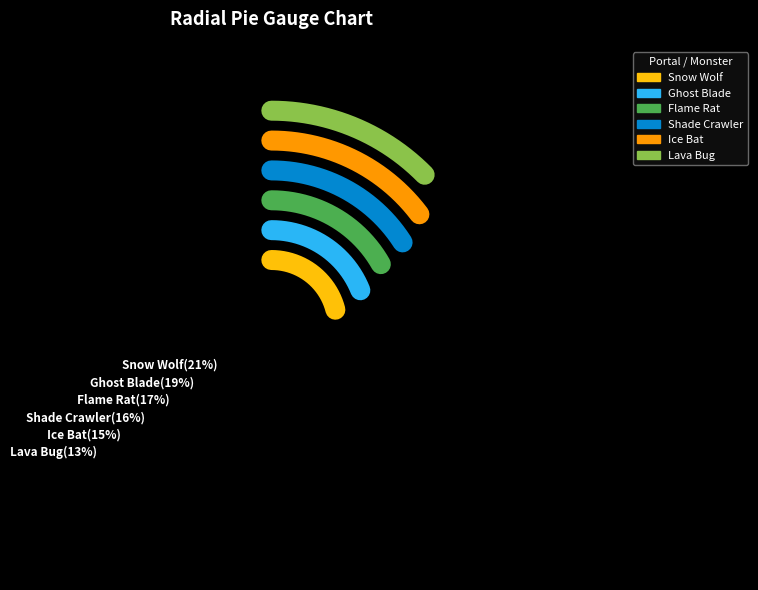

To the nearest percent, what is the difference between the Lava Bug and Flame Rat slice percentages?

4%